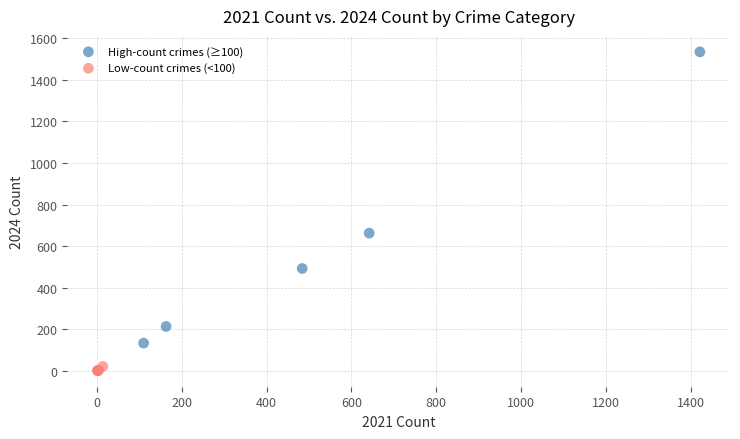

Which series contains the lowest Y value?

Low-count crimes (<100)